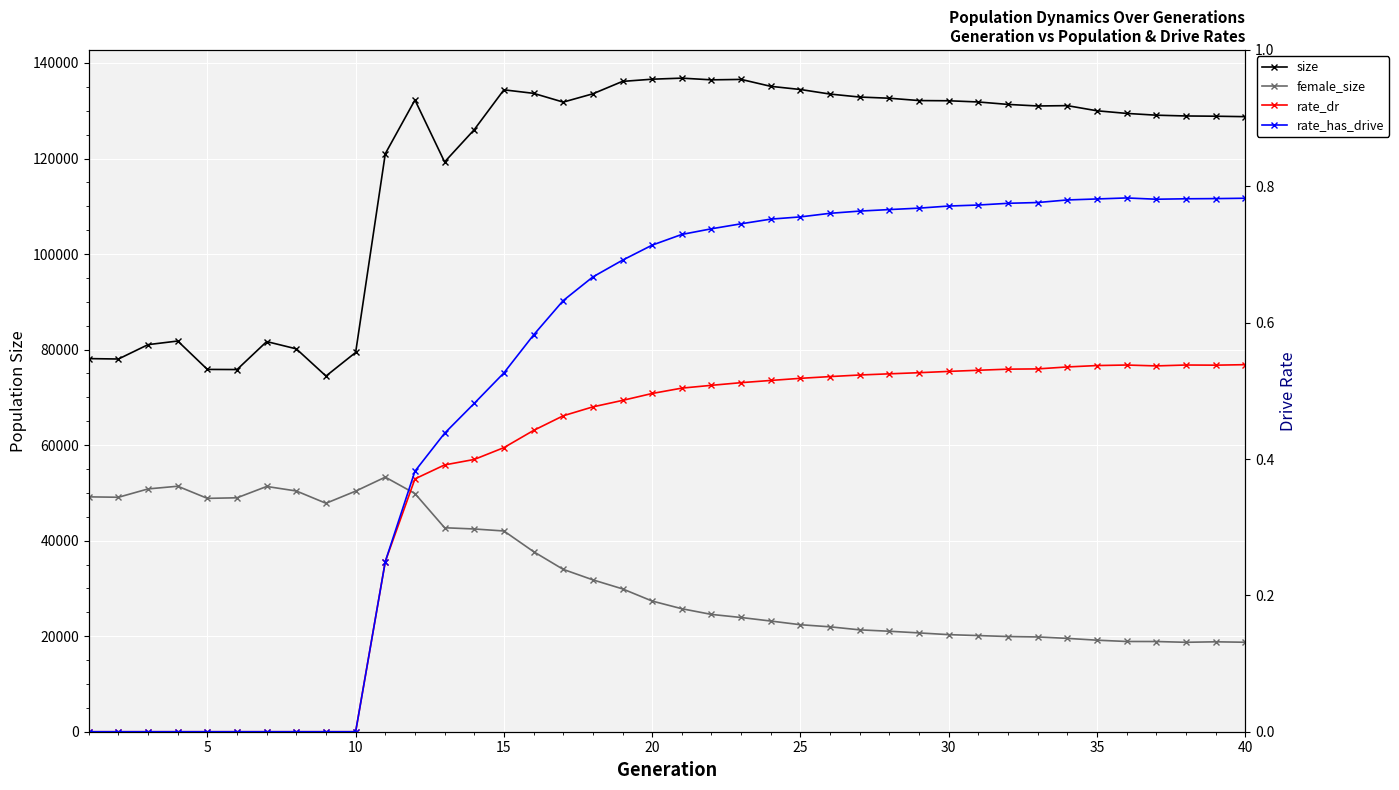

Count the number of data series in this chart.

4